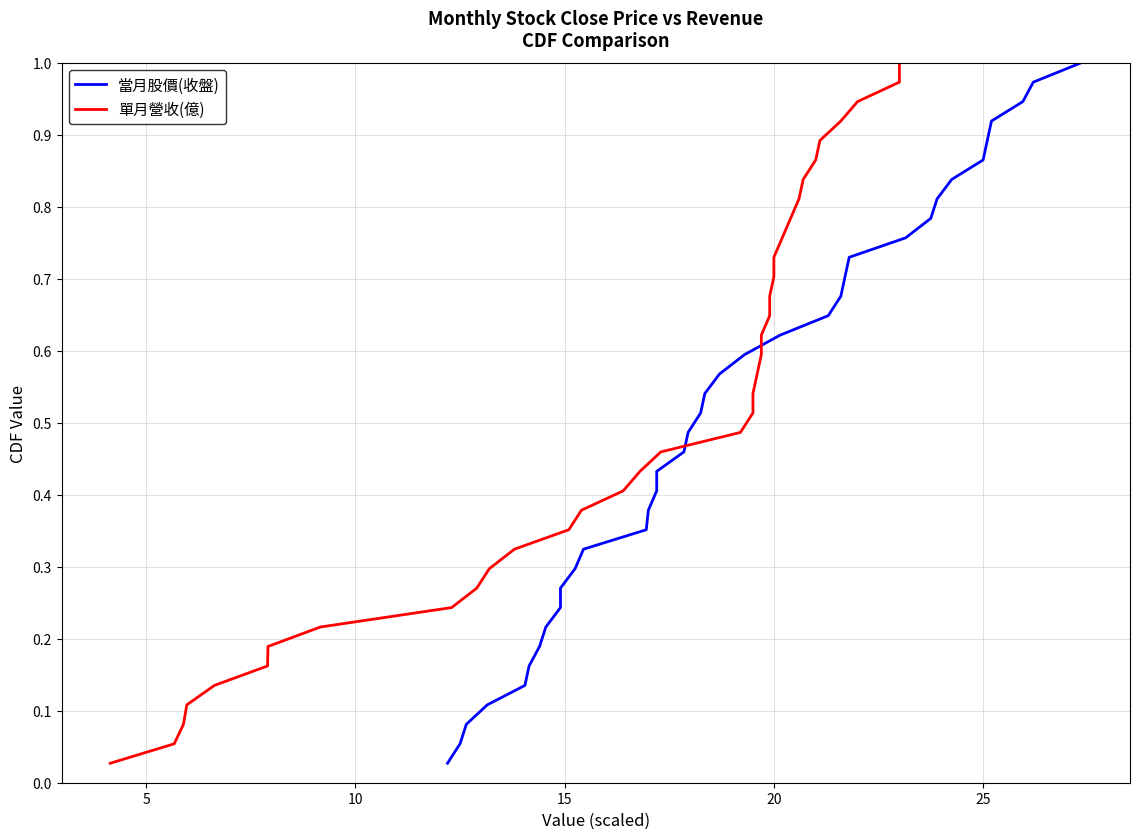

What is the average value of the 單月營收(億) series?

0.5